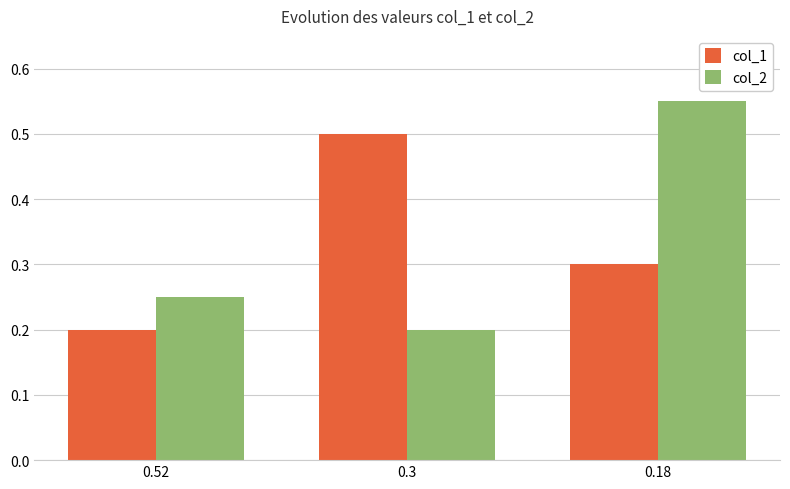

What is the difference between the highest and lowest values at 0.3?

0.3